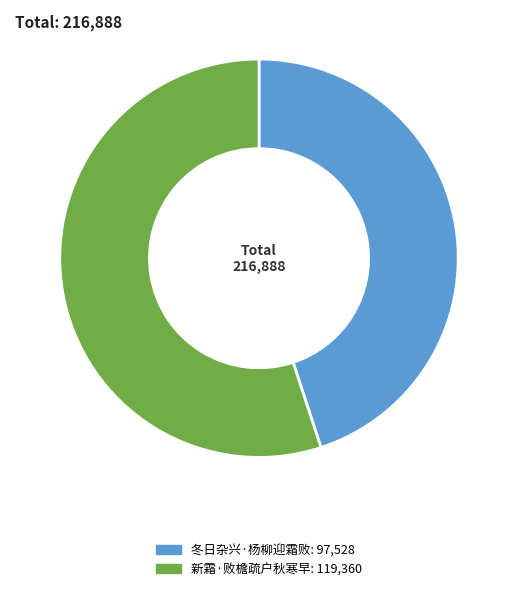

Is 冬日杂兴·杨柳迎霜败 the majority of the pie?

No